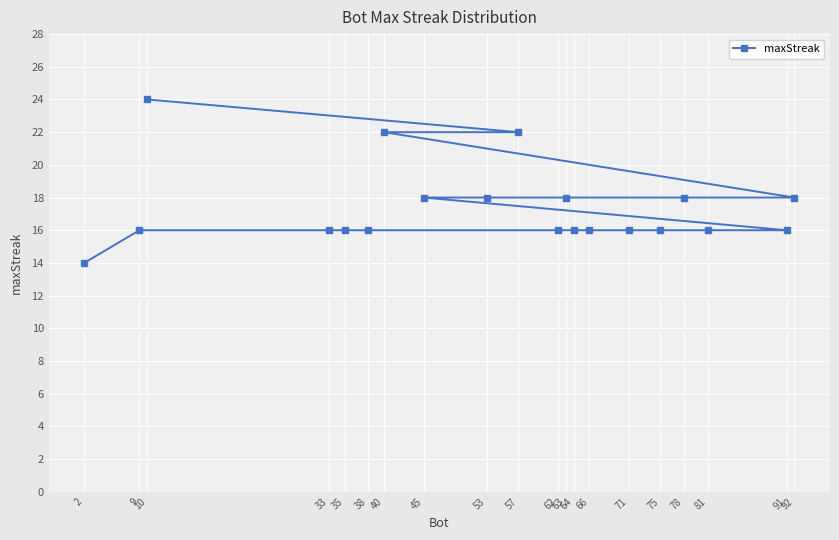

Reading left to right, transcribe all the data shown in this chart.

2=14	9=16	10=24	33=16	35=16	38=16	40=22	45=18	53=18	57=22	62=16	63=18	64=16	66=16	71=16	75=16	78=18	81=16	91=16	92=18